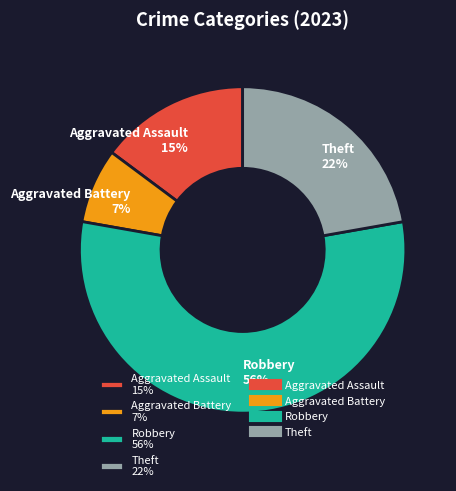

Approximately how many times larger is the value at Robbery 56% compared to Theft 22%?

2.5